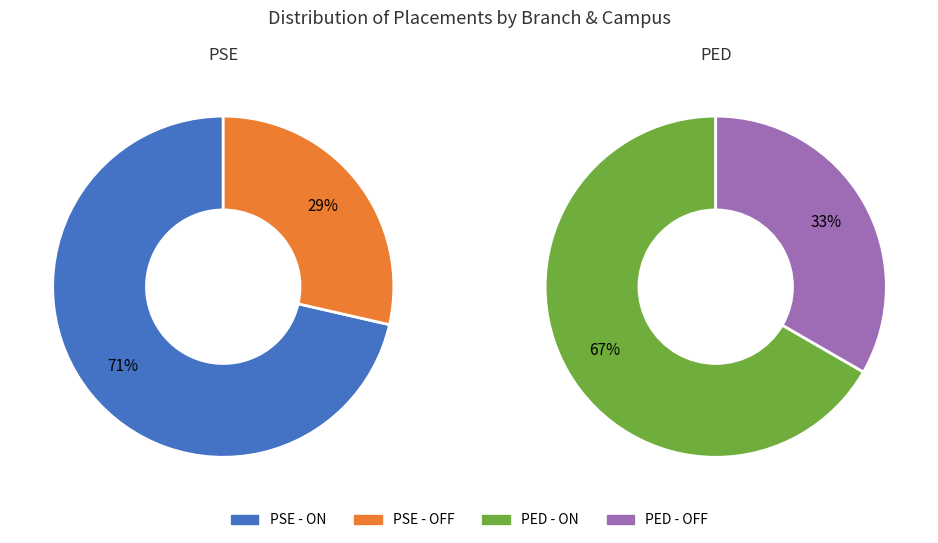

What is the ratio of the value at PSE to the value at PED?

1.6